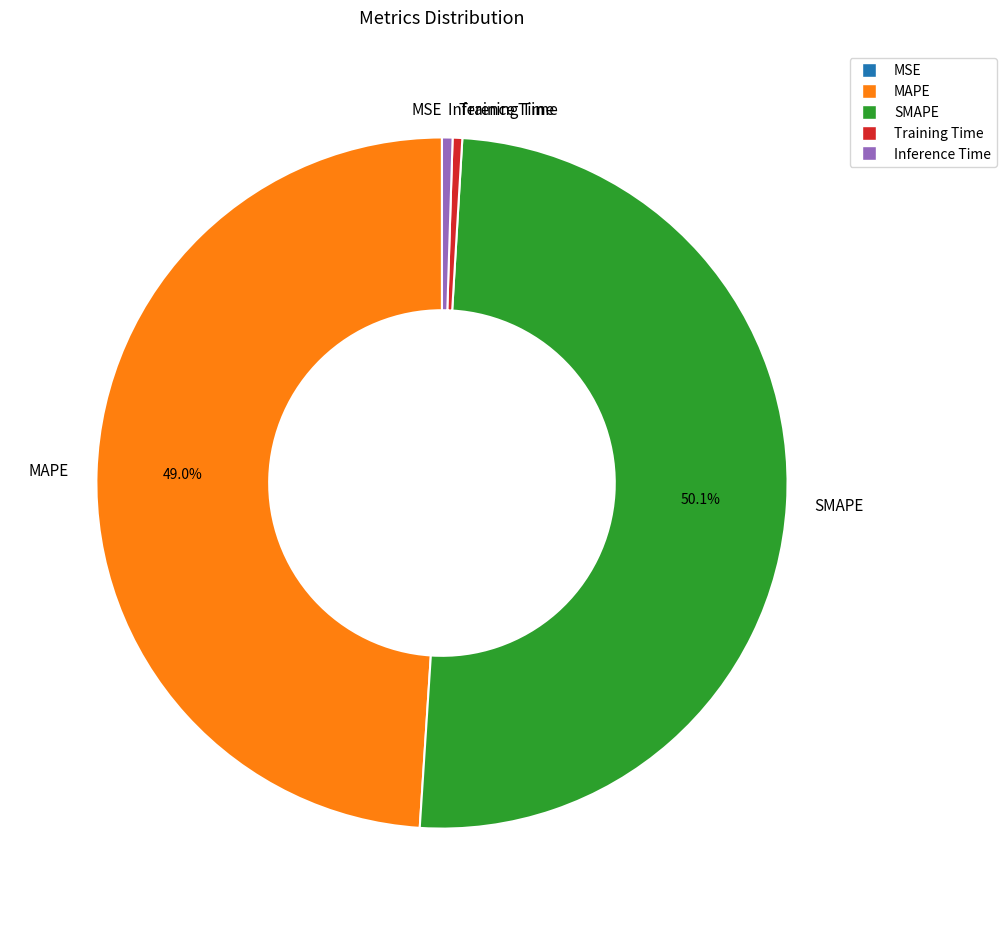

Which has a higher value, Training Time or MAPE?

MAPE